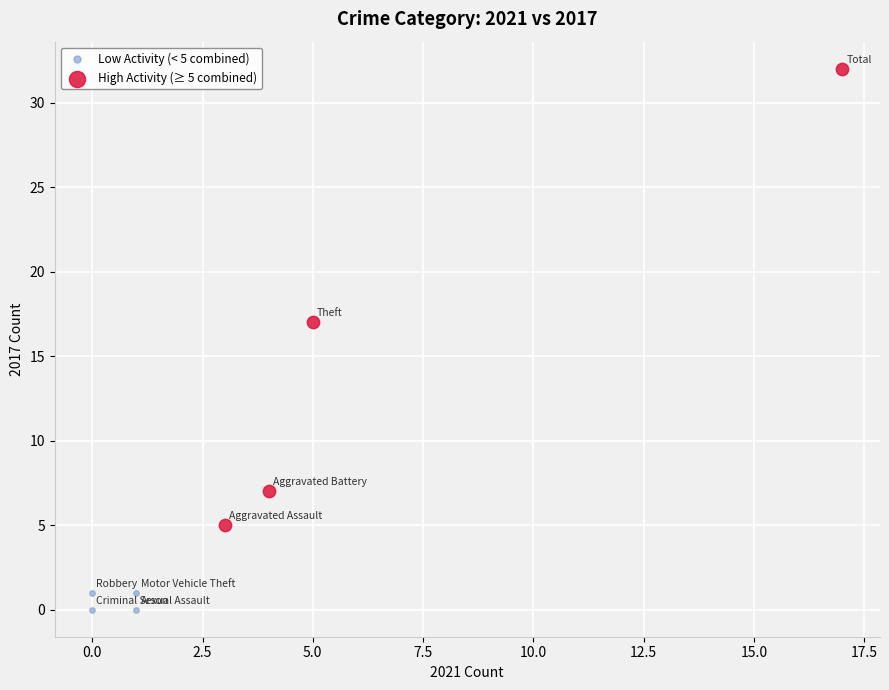

Which series contains the highest Y value?

High Activity (≥ 5 combined)